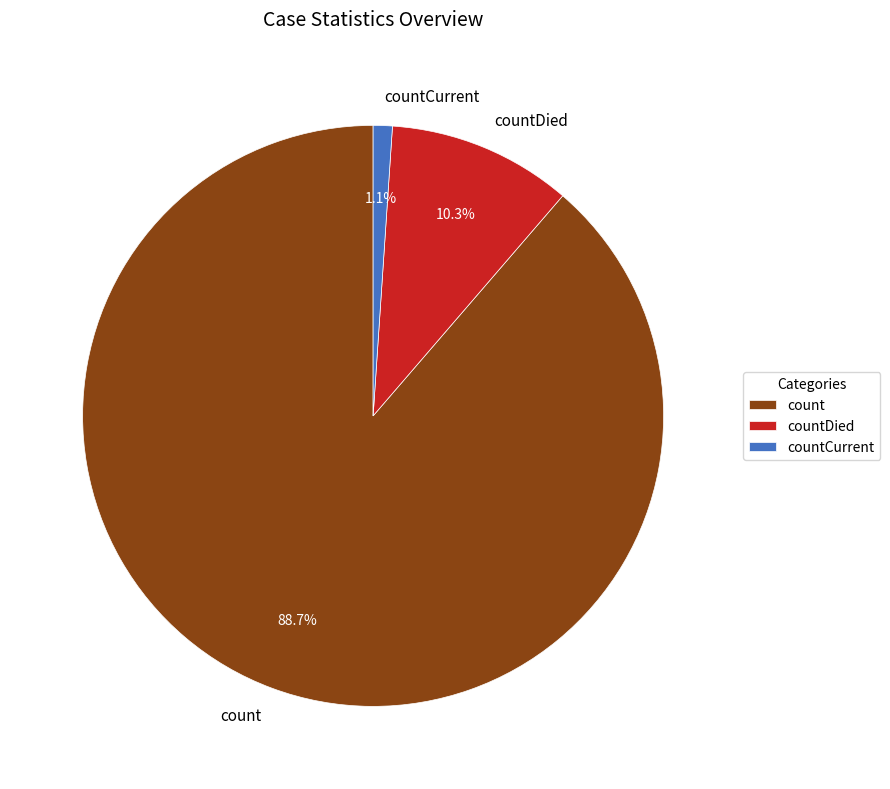

What is the largest slice in the pie chart?

count